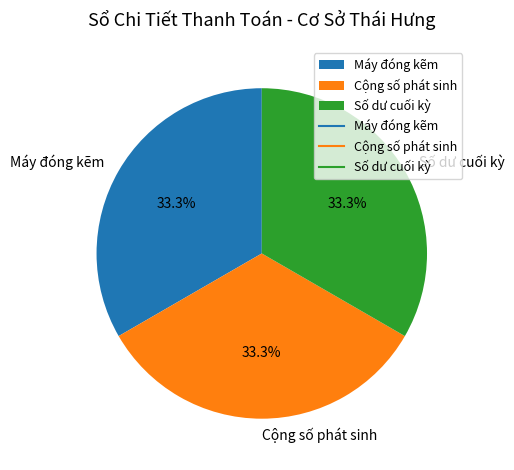

Is Số dư cuối kỳ the majority of the pie?

No